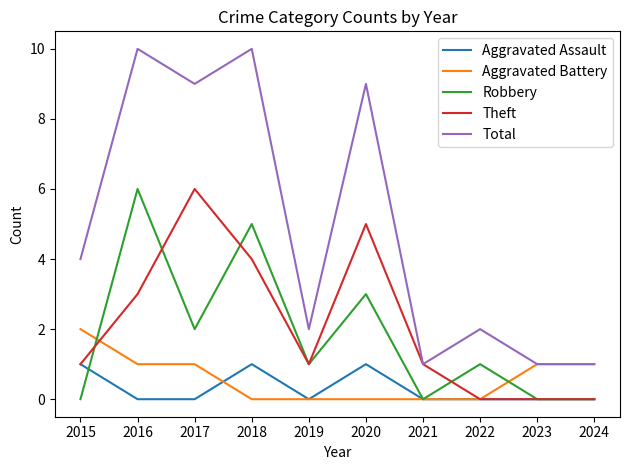

What are all the series names shown in the legend?

Aggravated Assault, Aggravated Battery, Robbery, Theft, Total